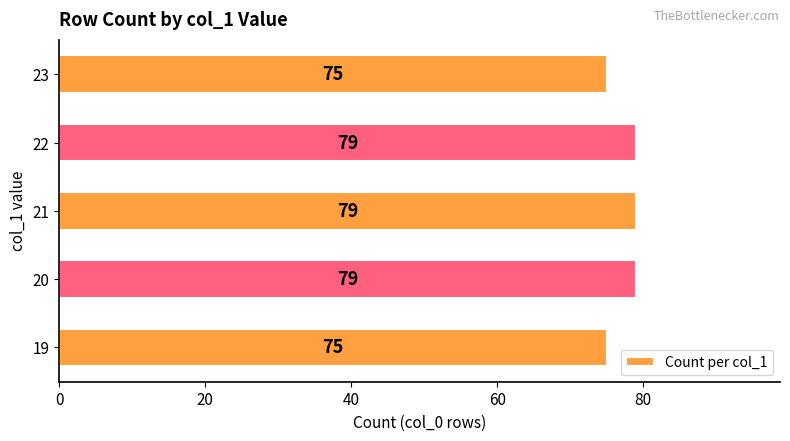

The chart shows a value of 75 at 23. True or false?

True